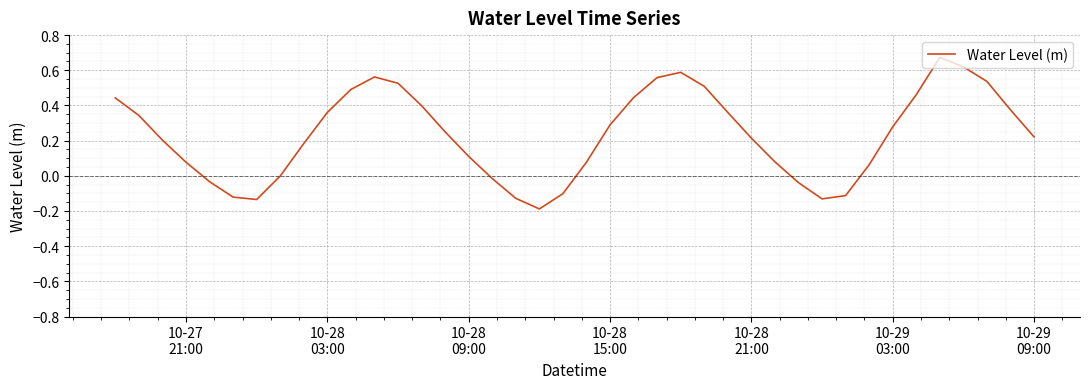

How many lines are shown in the chart?

1